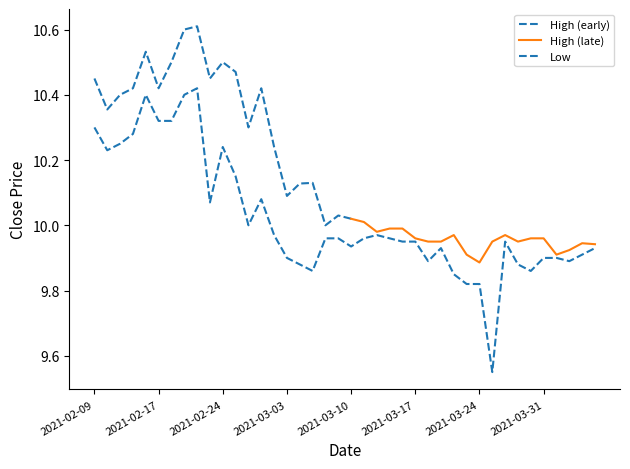

What is the change in value from 2021-02-19 to 2021-03-30?

-0.5